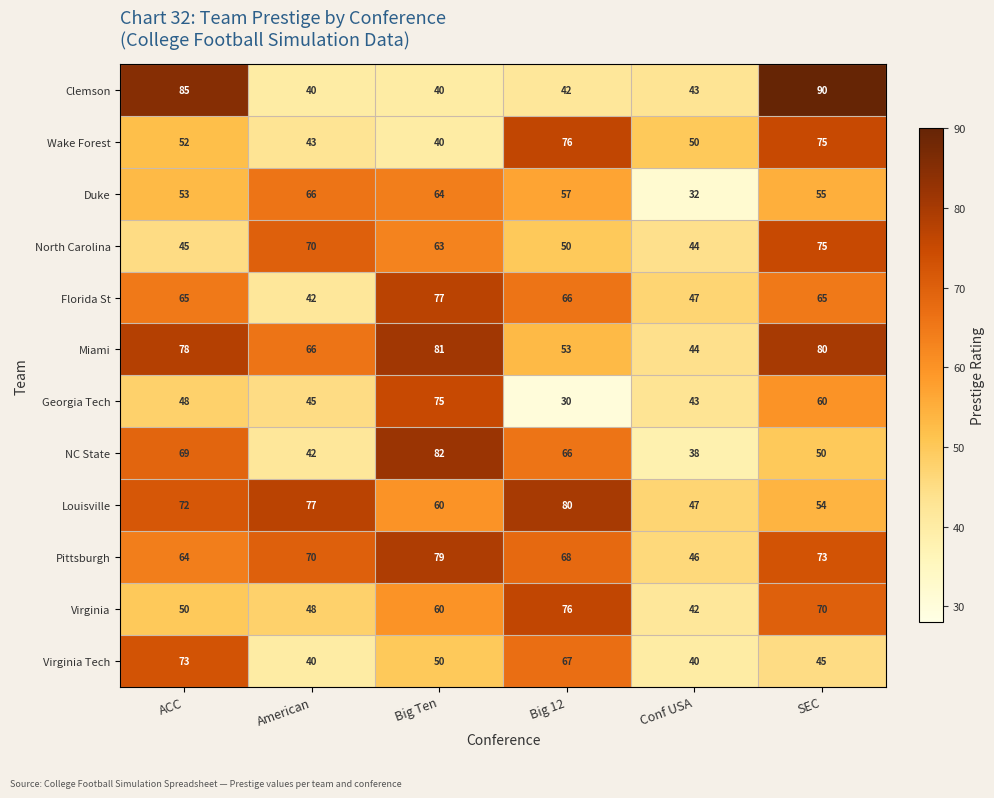

What is the average value of the Wake Forest series?

56